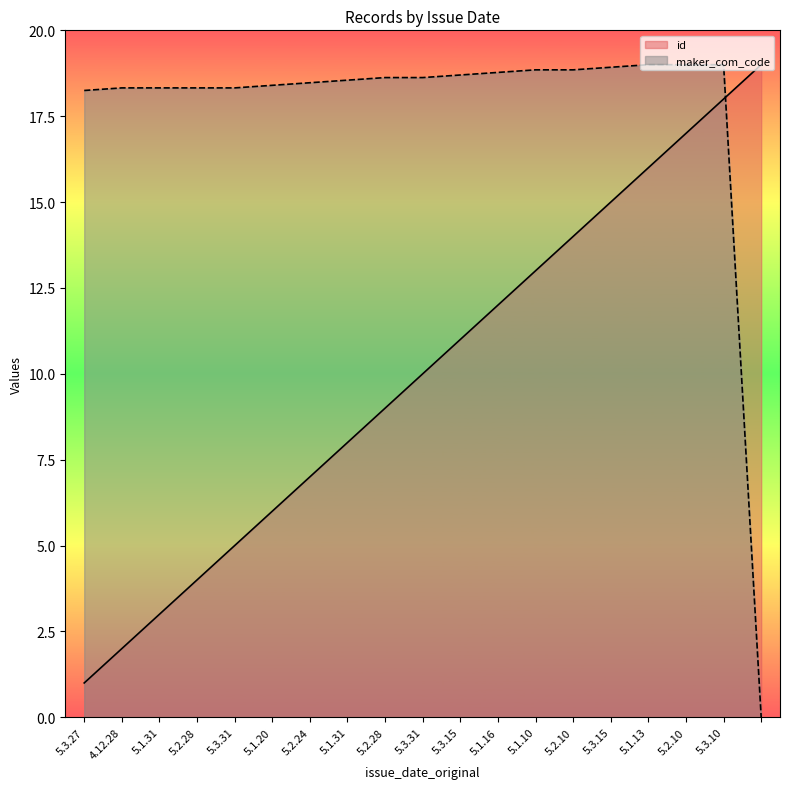

Is the value of id at 5.3.15 greater than the value of maker_com_code at 5.3.15?

No